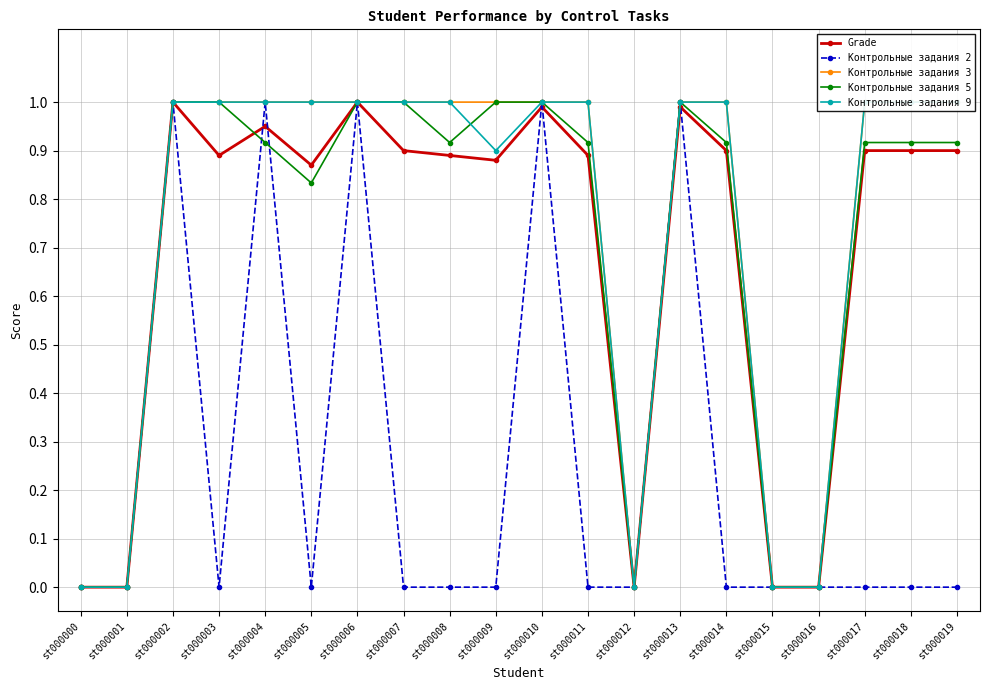

True or false: Grade and Контрольные задания 9 intersect in this chart.

False